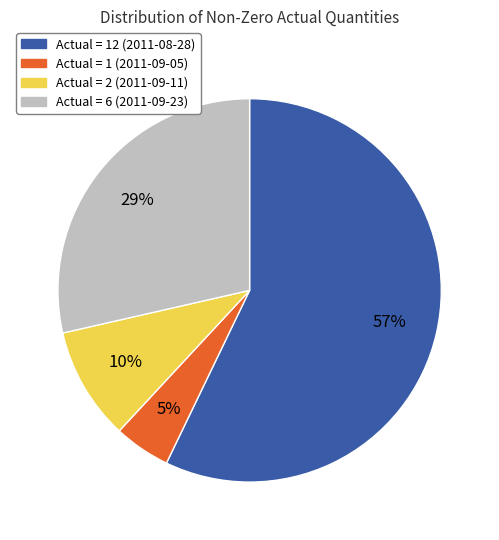

What percentage is the Actual = 1 (2011-09-05) slice, to the nearest percent?

5%